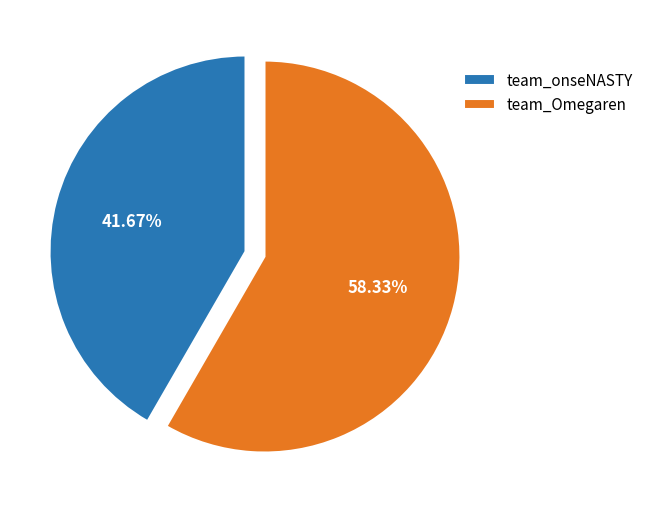

What percentage do team_onseNASTY and team_Omegaren together represent?

100.0%